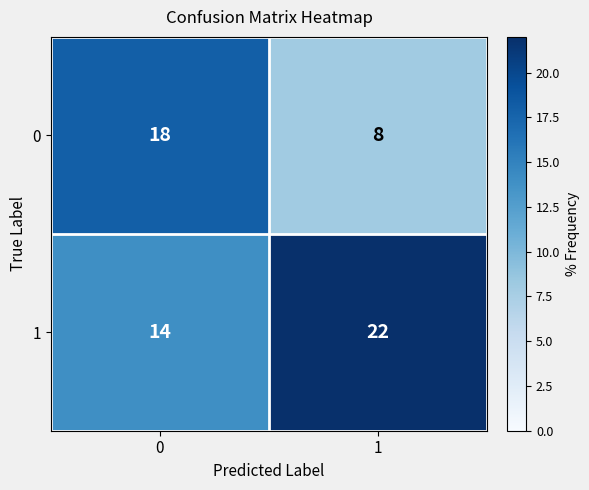

What is the difference between the highest and lowest values at 0?

4